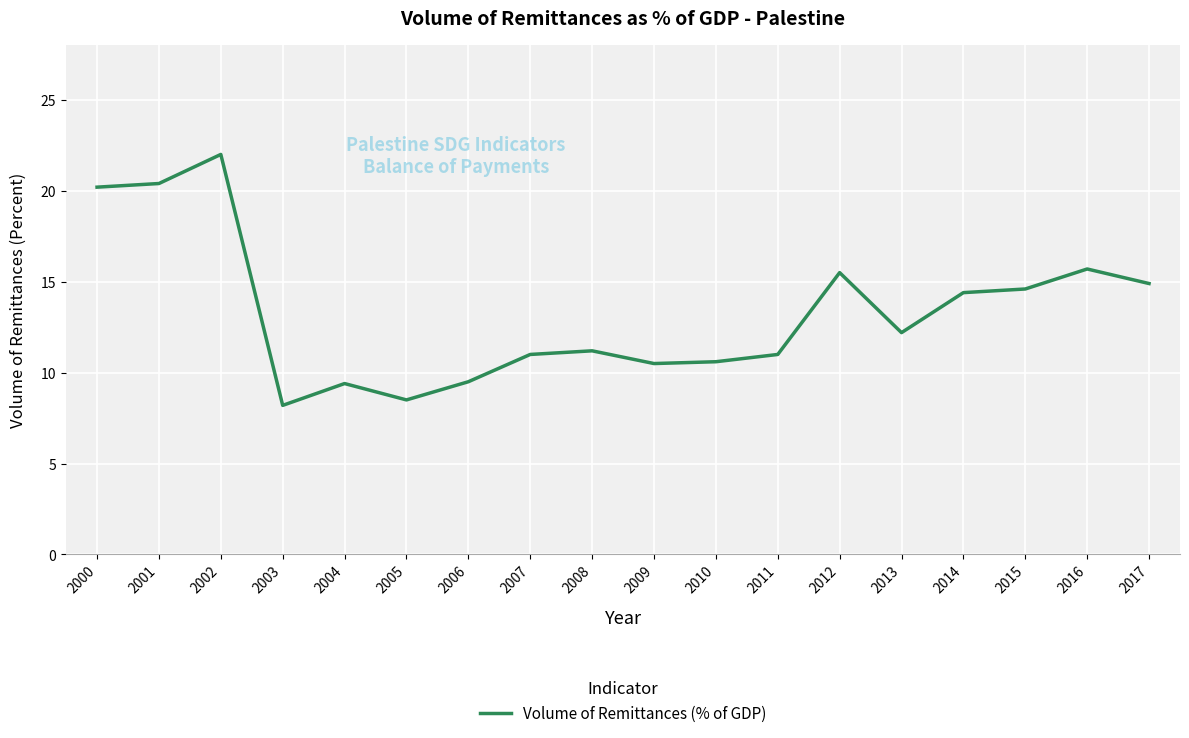

What is the smallest value displayed?

8.2